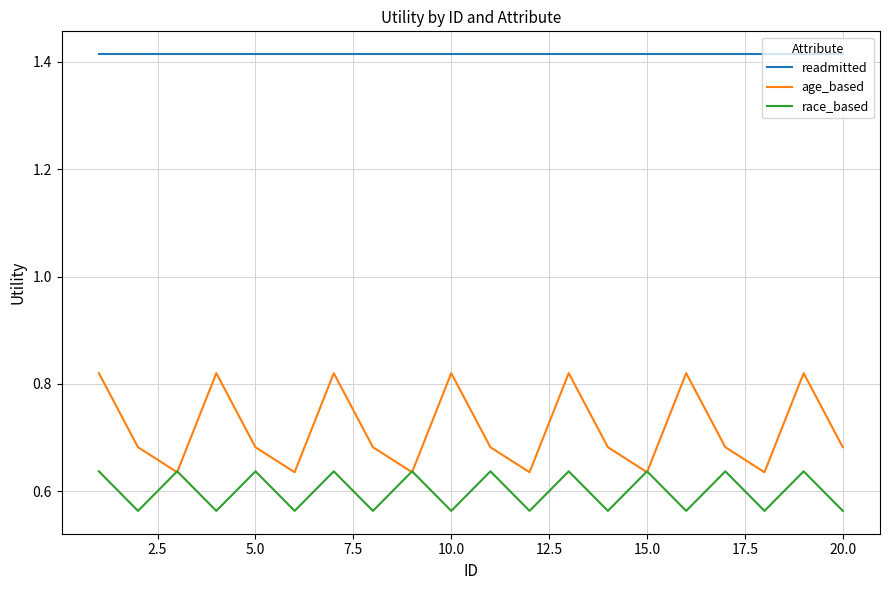

How many distinct data groups are displayed?

3